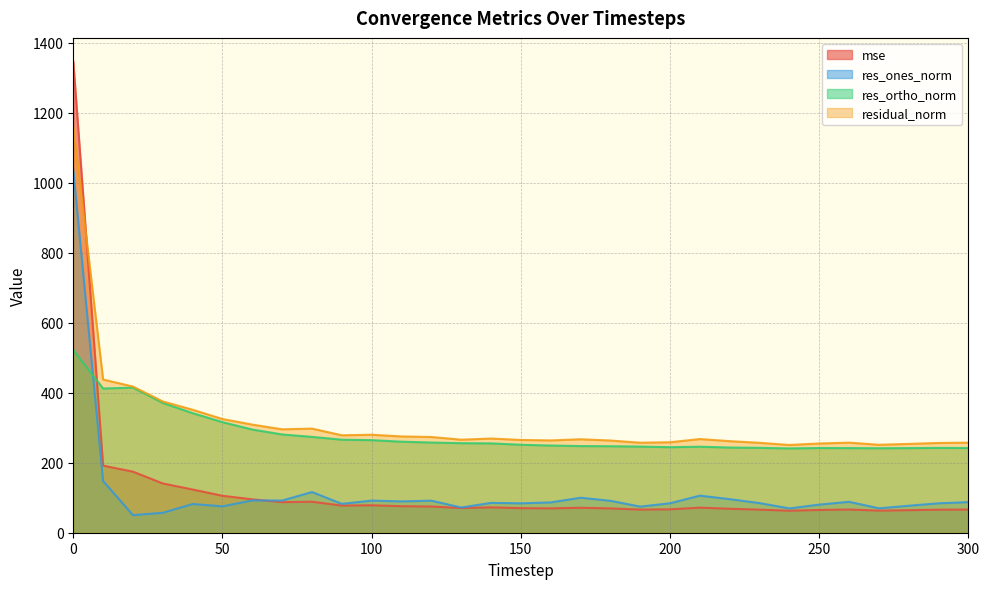

What is the spread (max minus min) of values at 230?

190.9